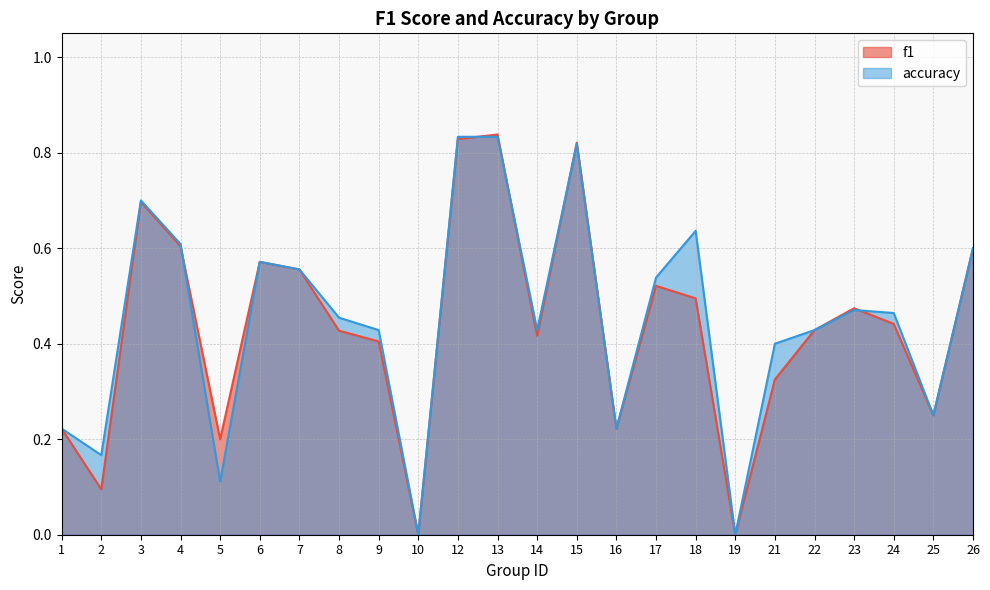

Which has a higher value, 10 or 12?

12